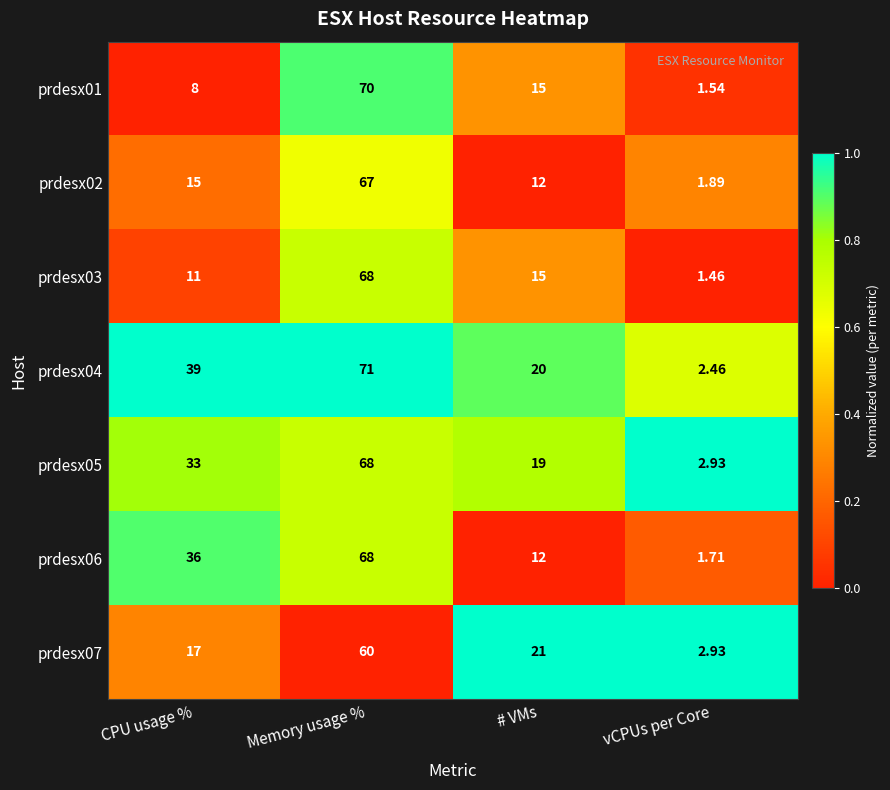

What is the total value across all series at Memory usage %?

472.0